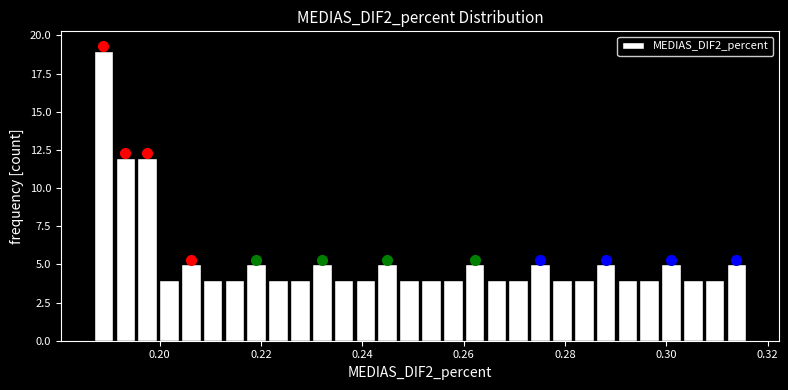

Read against the x-axis, roughly where is the centre of the tallest bar?

0.188